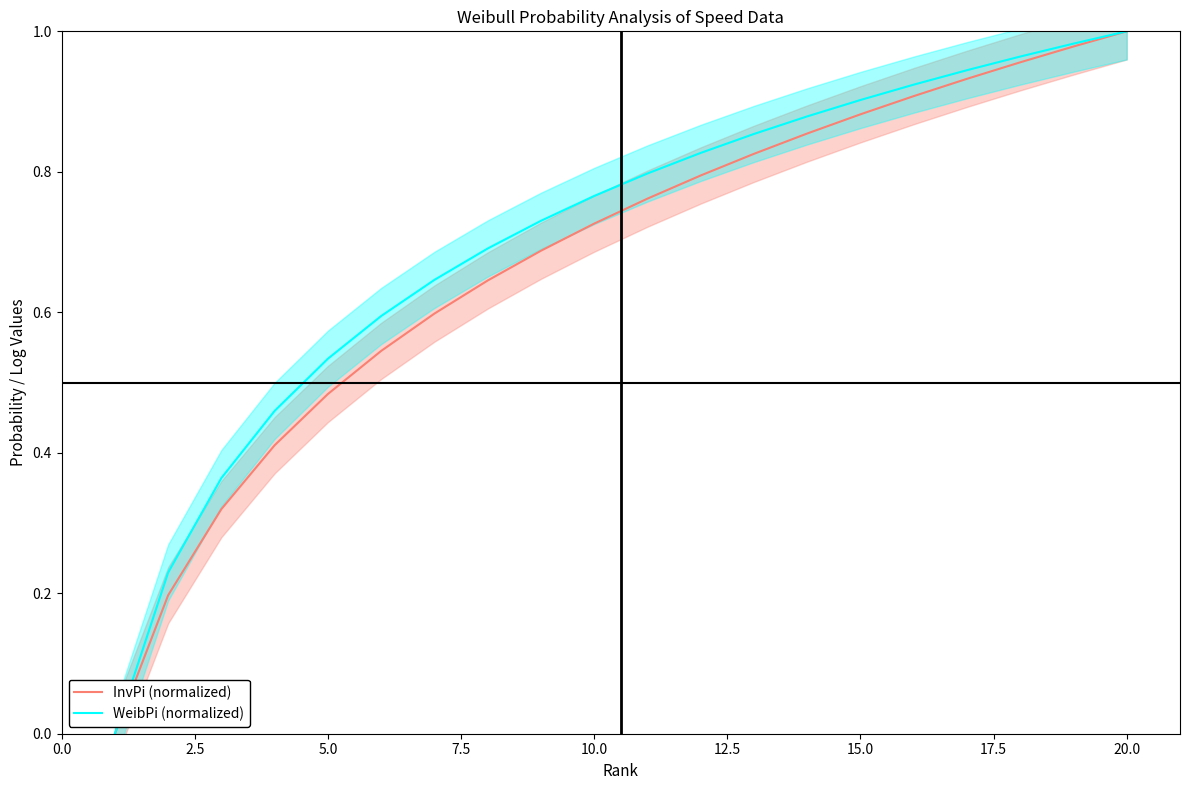

How many lines are shown in the chart?

2